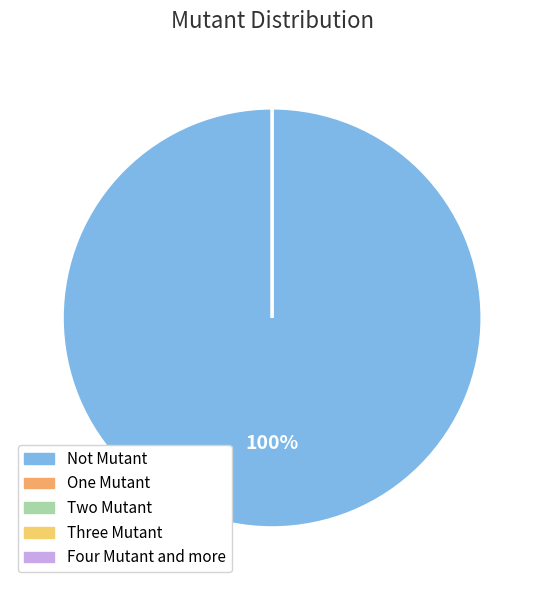

To the nearest percent, what portion does Not Mutant represent?

100%